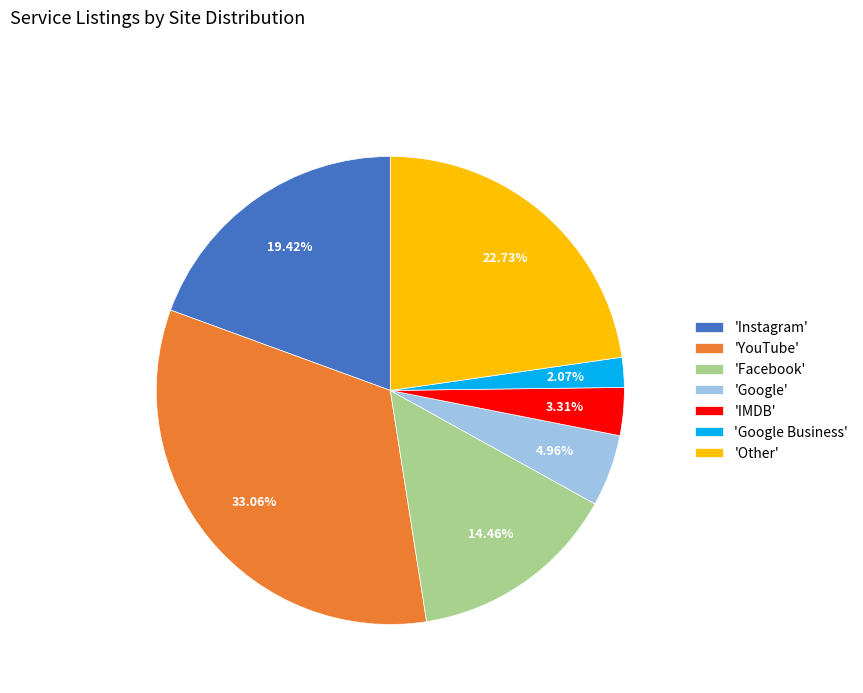

How many slices are in this pie chart?

7